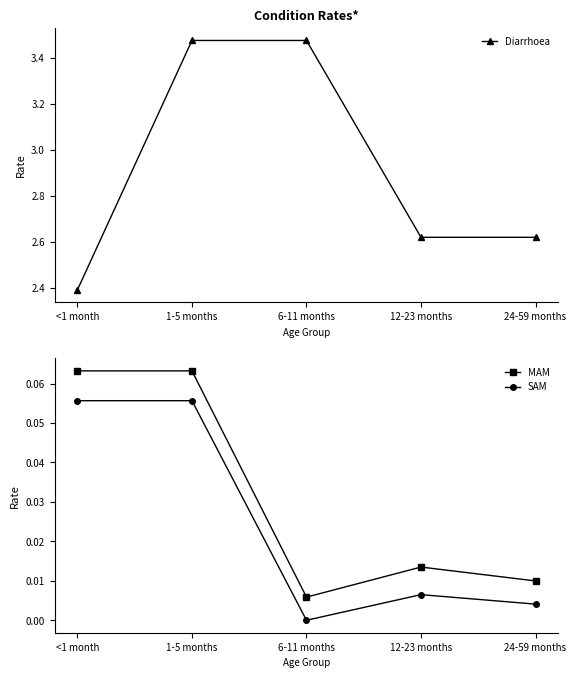

The Diarrhoea series shows 5.4 at 1-5 months. True or false?

False